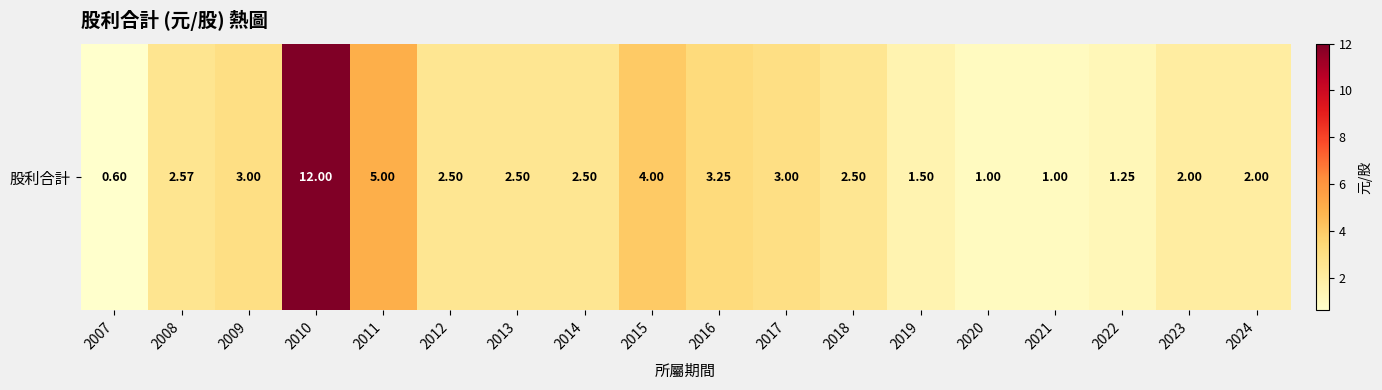

Is it true that the value at 2022 is 1.2?

True